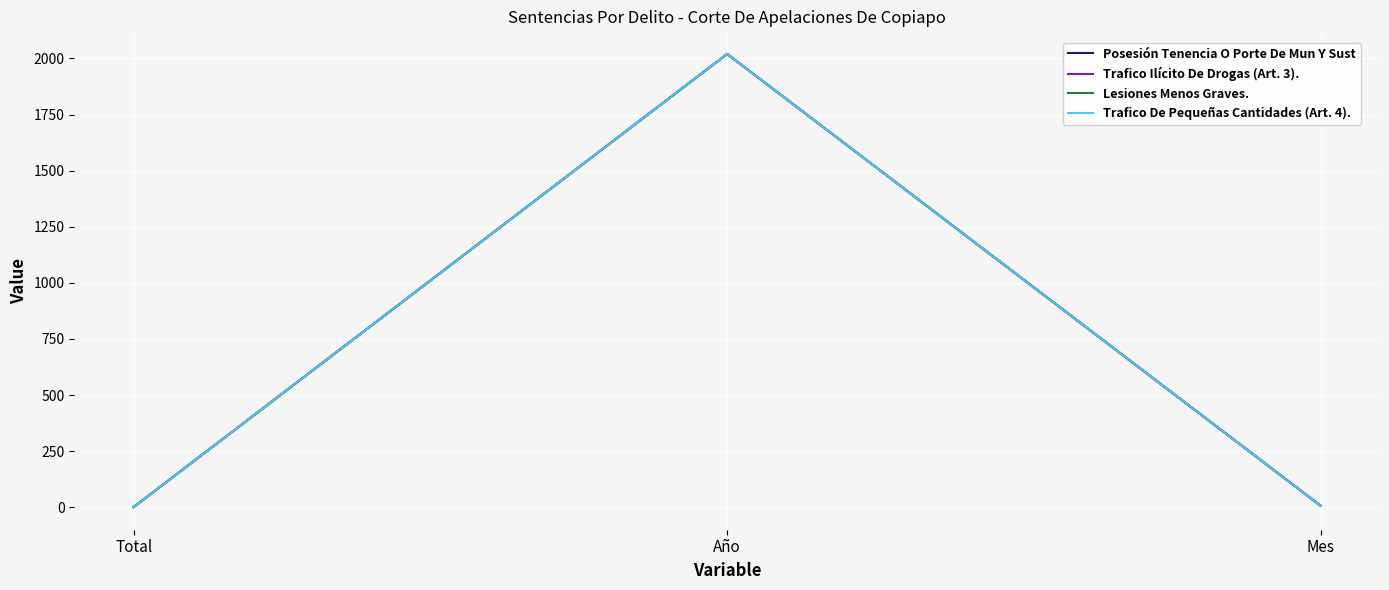

Is this an area chart (filled region under the line)?

No